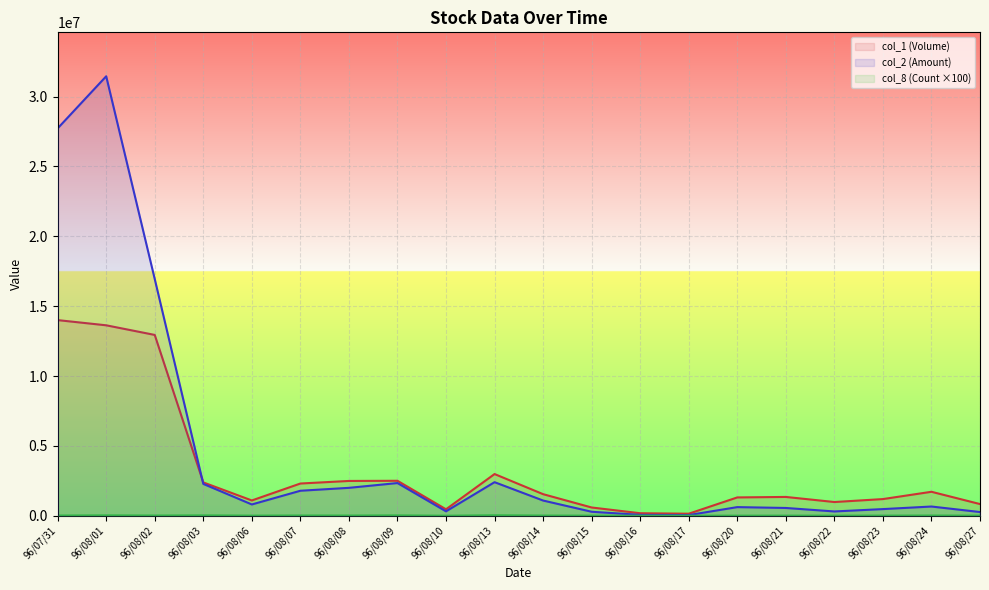

Which series changed the most between 96/08/15 and 96/08/17?

col_1 (Volume)